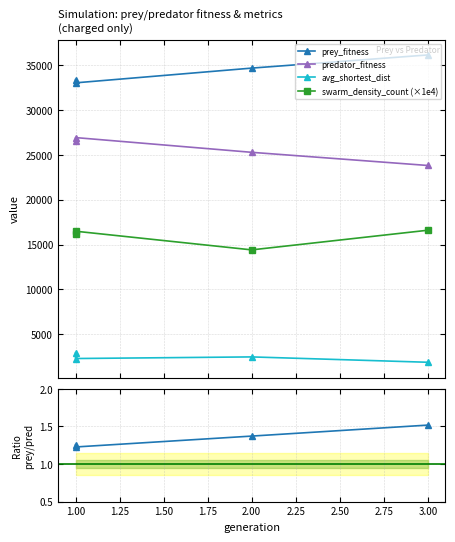

What is the value of the swarm_density_count (×1e4) point at the 1st from the left?

16157.5